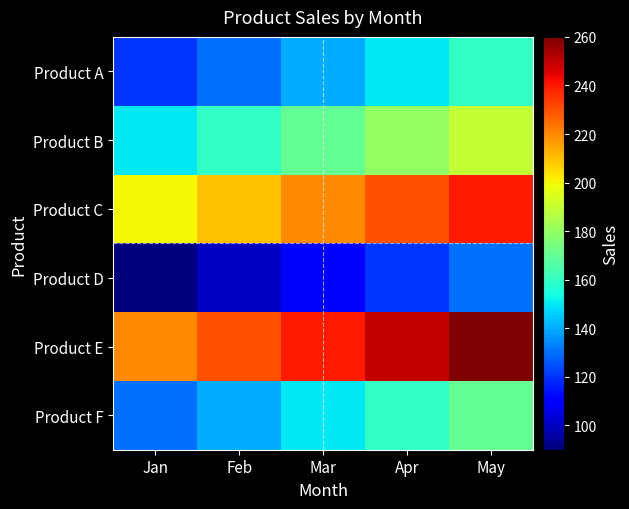

Reading left to right, what are all the values shown in this chart?

Product A: Jan=120	Feb=130	Mar=140	Apr=150	May=160
Product B: Jan=150	Feb=160	Mar=170	Apr=180	May=190
Product C: Jan=200	Feb=210	Mar=220	Apr=230	May=240
Product D: Jan=90	Feb=100	Mar=110	Apr=120	May=130
Product E: Jan=220	Feb=230	Mar=240	Apr=250	May=260
Product F: Jan=130	Feb=140	Mar=150	Apr=160	May=170